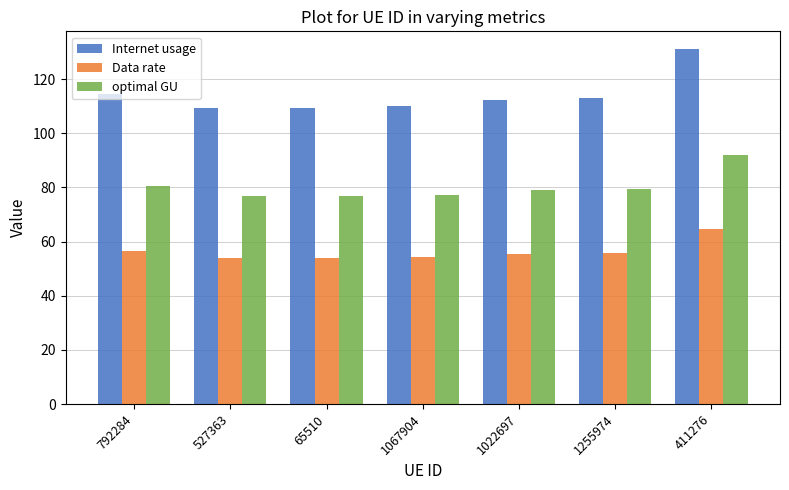

At which category is the sum across all series the highest?

411276